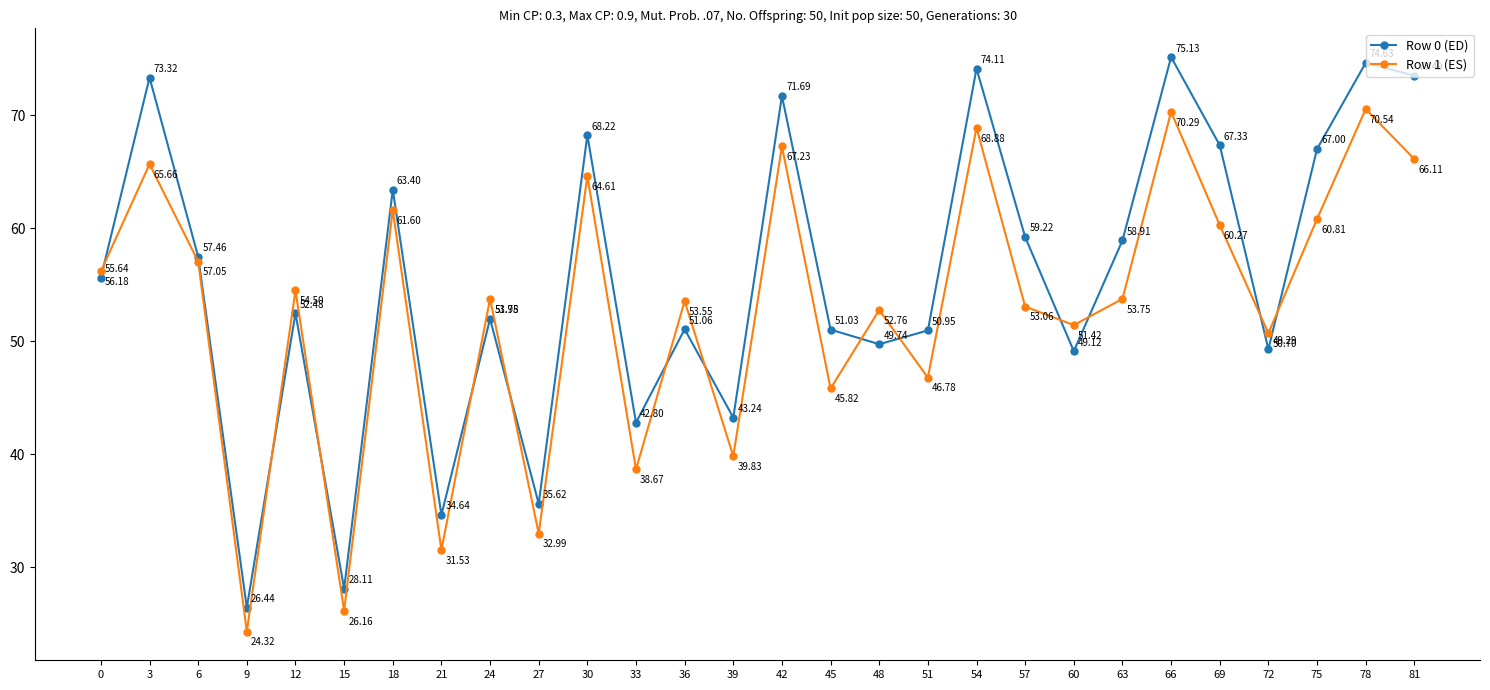

The Row 0 (ED) series shows 89.3 at 24. True or false?

False